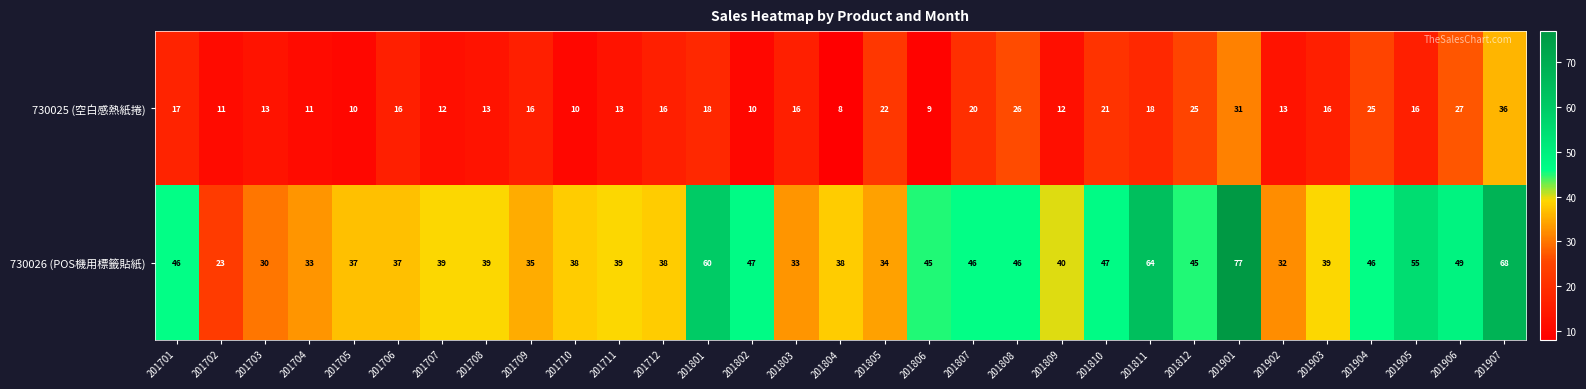

List the series in order of their overall mean, lowest first.

730025 (空白感熱紙捲), 730026 (POS機用標籤貼紙)